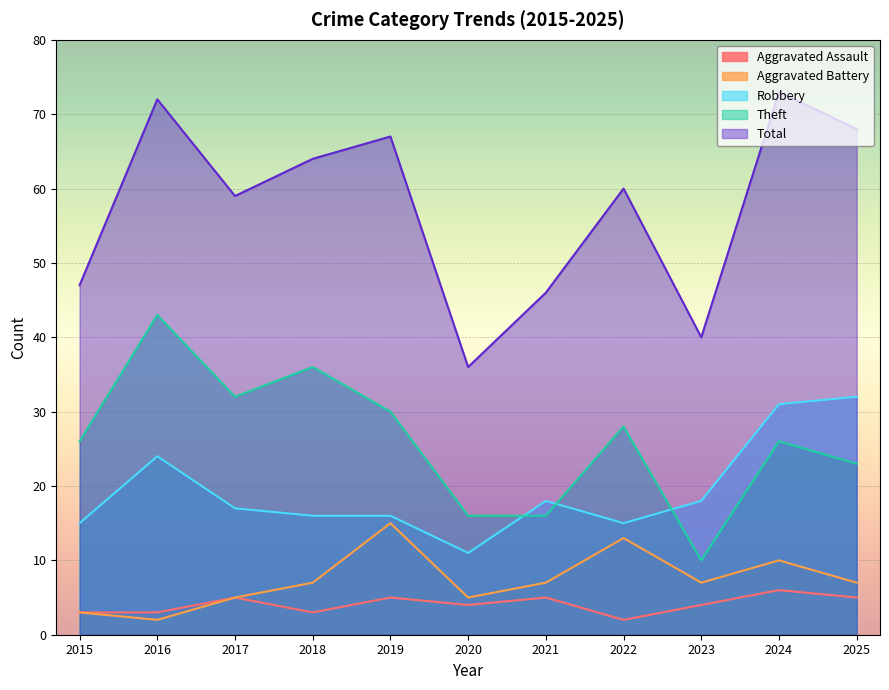

Which label corresponds to the largest value in the chart?

2024